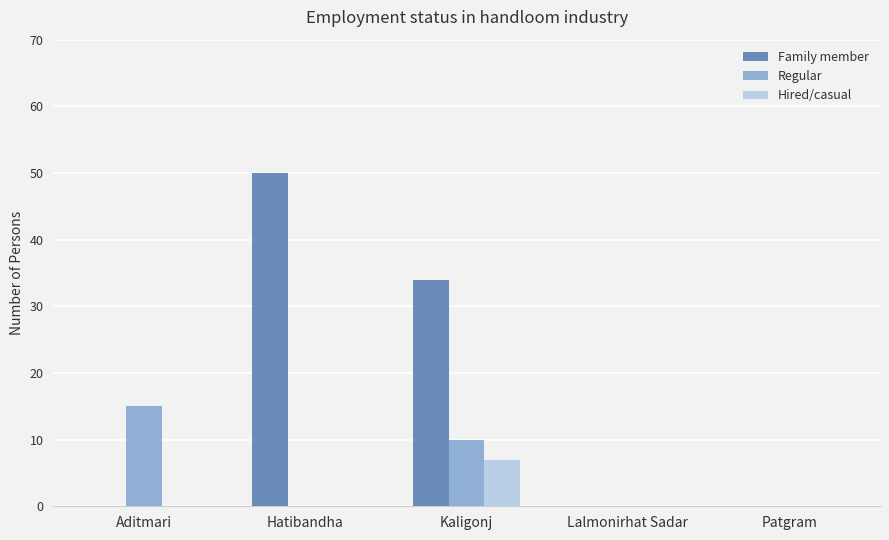

Which series has the largest total across all categories?

Family member